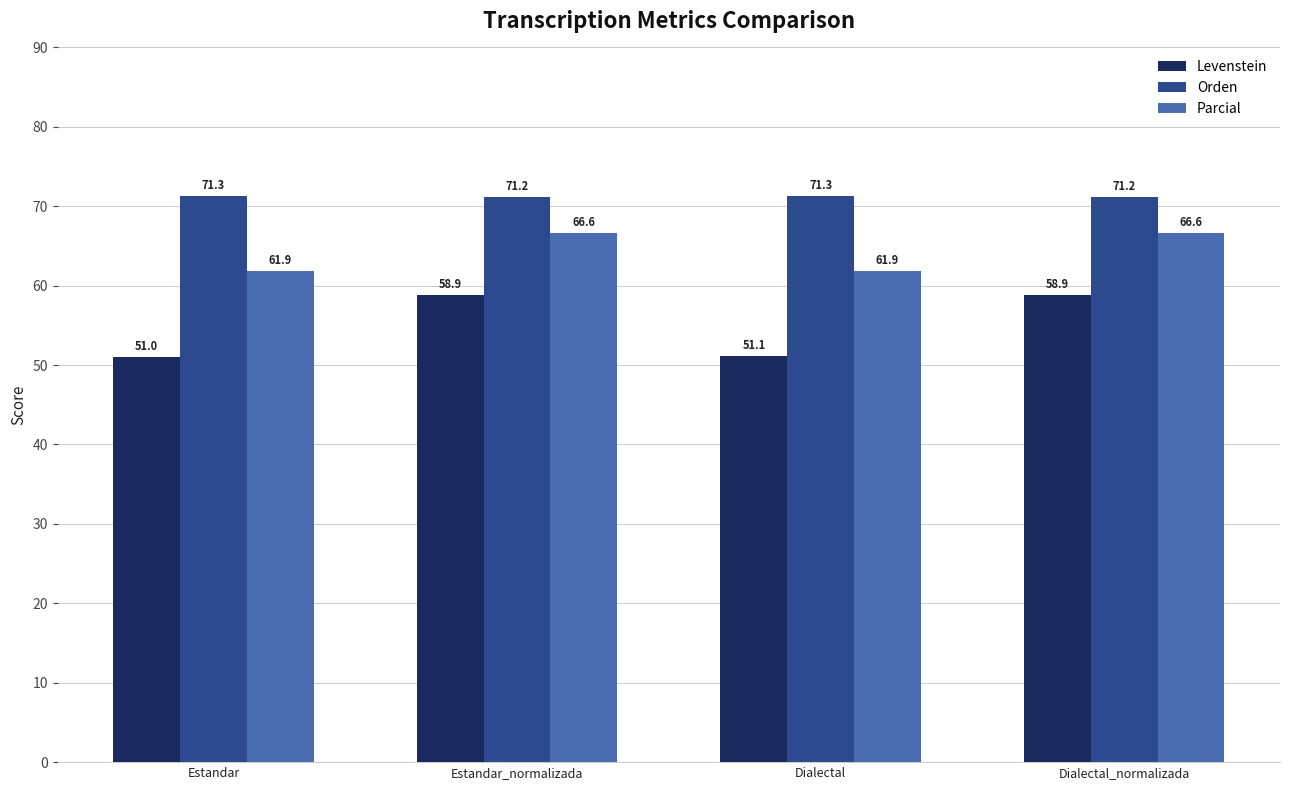

Rank the series by their average value, from highest to lowest.

Orden, Parcial, Levenstein